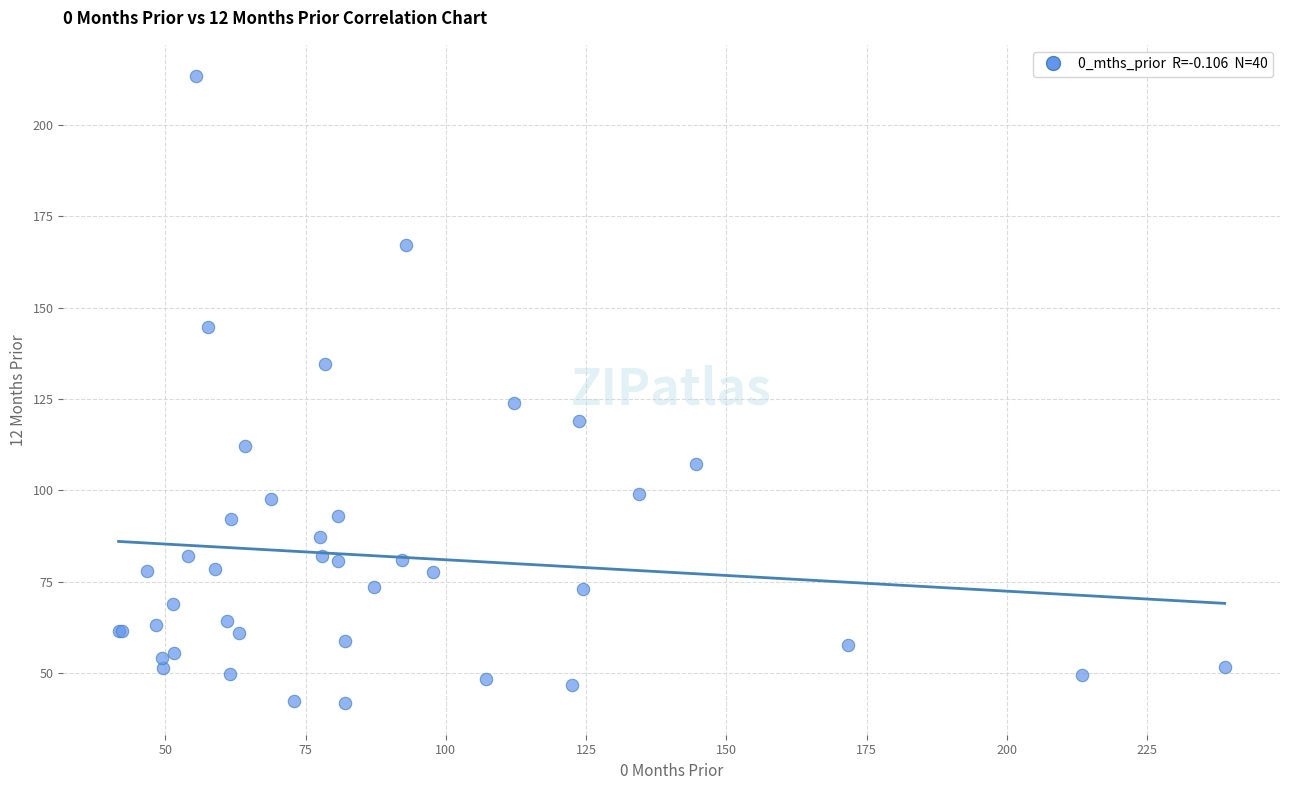

What Y value in the scatter plot is closest to 127?

123.8